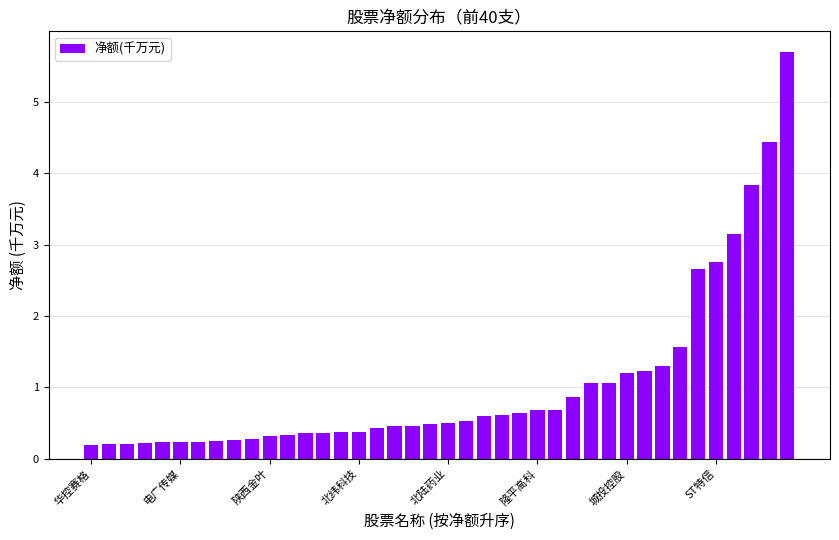

How many bars are there in total?

40